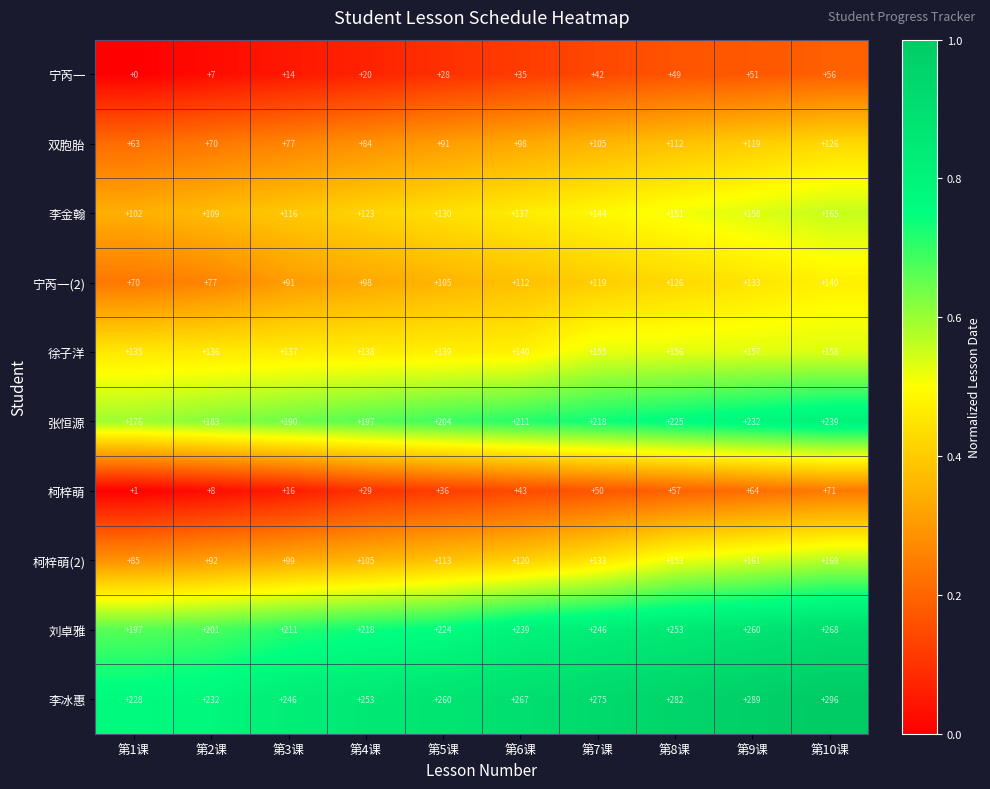

What is the lowest value of the 柯梓萌(2) series?

85